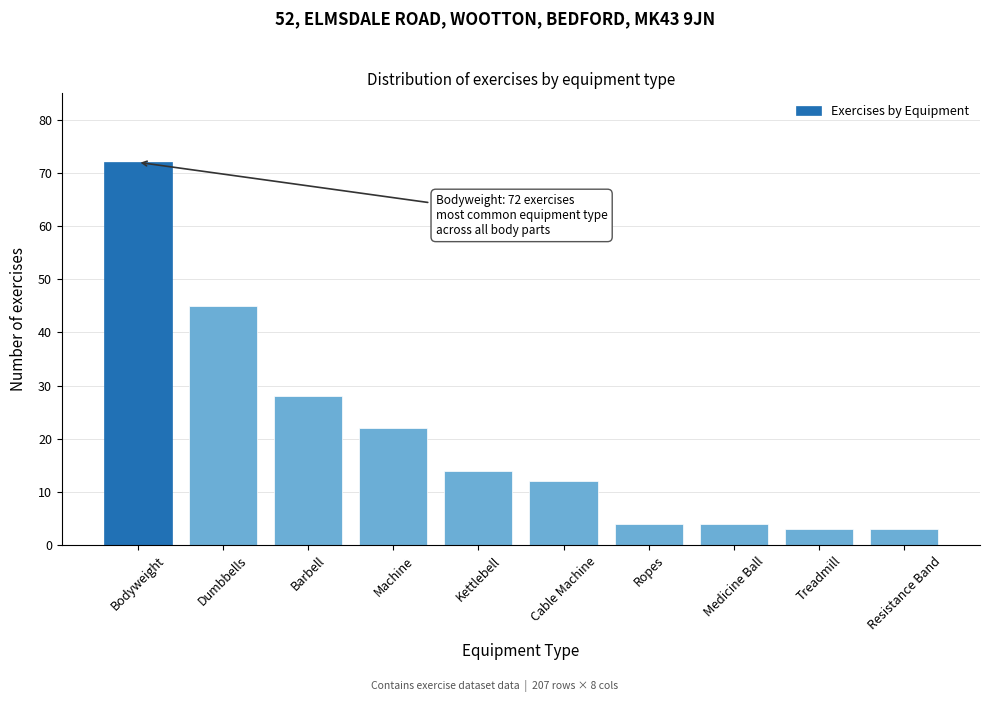

Reading left to right, extract all data points from this chart.

Bodyweight=72	Dumbbells=45	Barbell=28	Machine=22	Kettlebell=14	Cable Machine=12	Ropes=4	Medicine Ball=4	Treadmill=3	Resistance Band=3